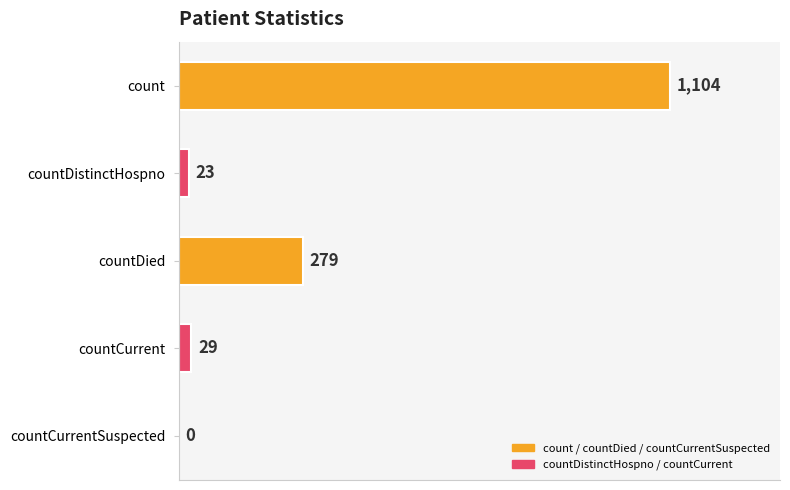

The chart shows a value of 632 at countCurrentSuspected. True or false?

False